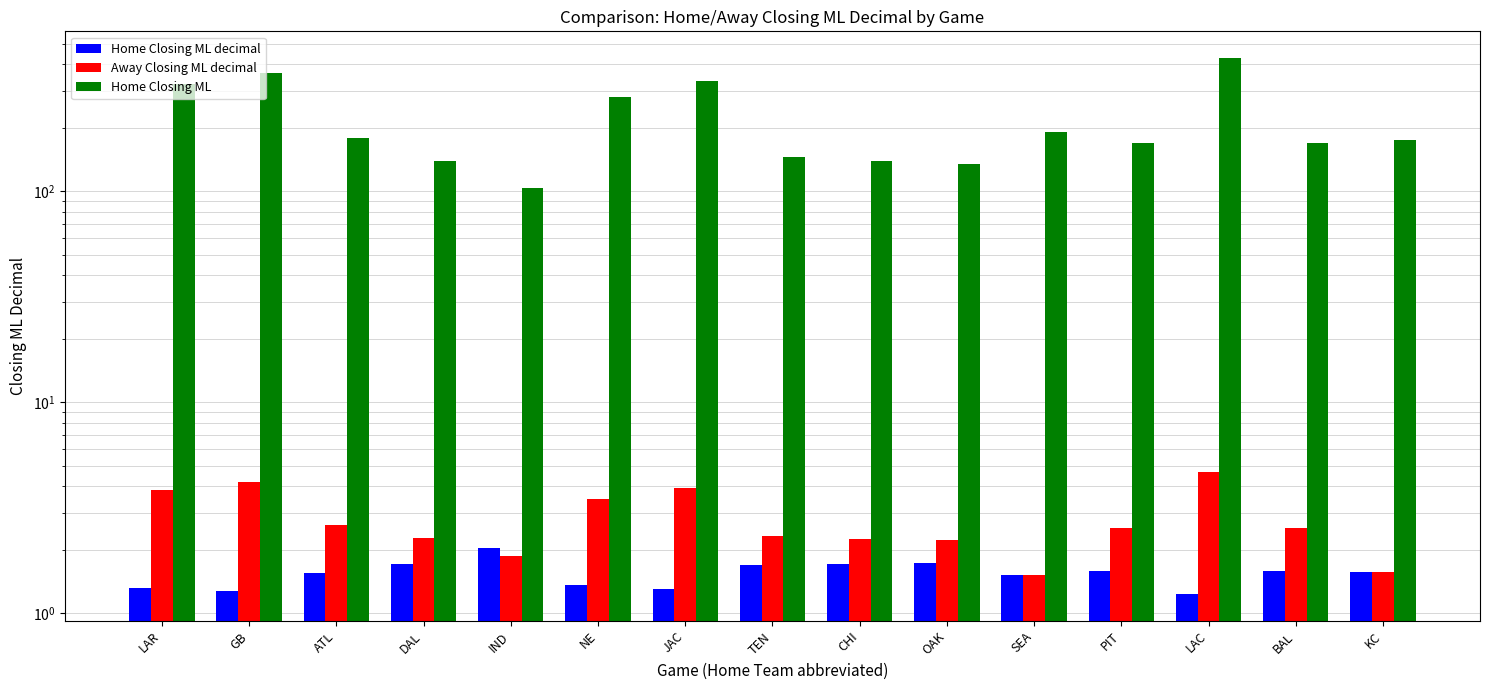

What value does the Home Closing ML decimal series have at BAL?

1.6